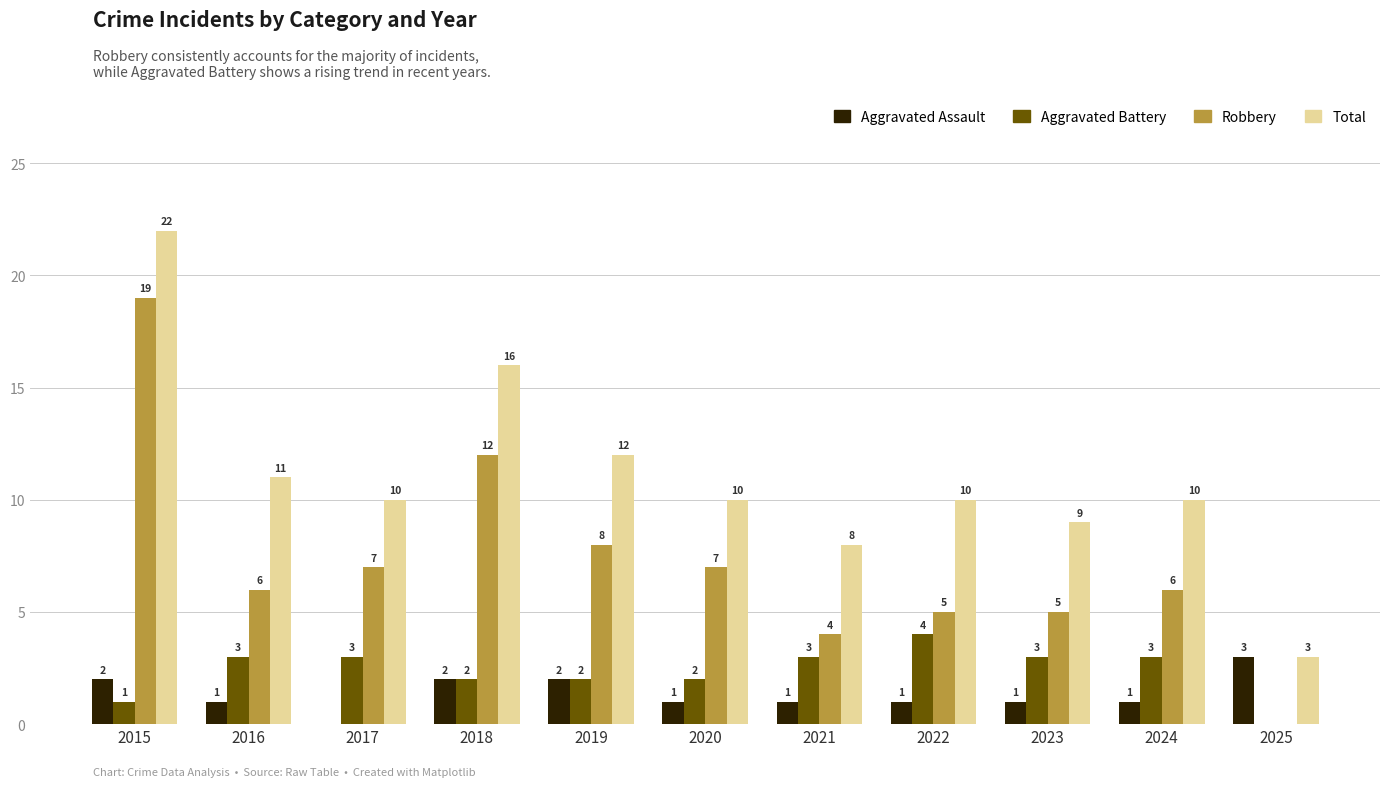

Which series changed the most between 2020 and 2021?

Robbery